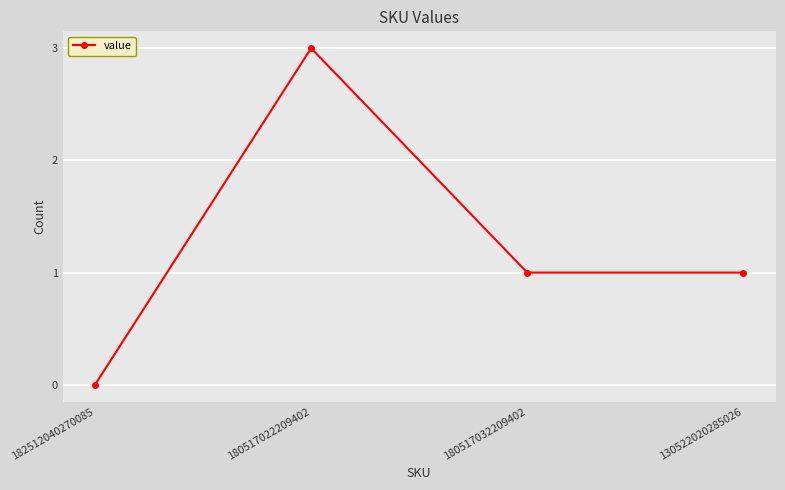

Is it true that the value at 180517022209402 is 3?

True